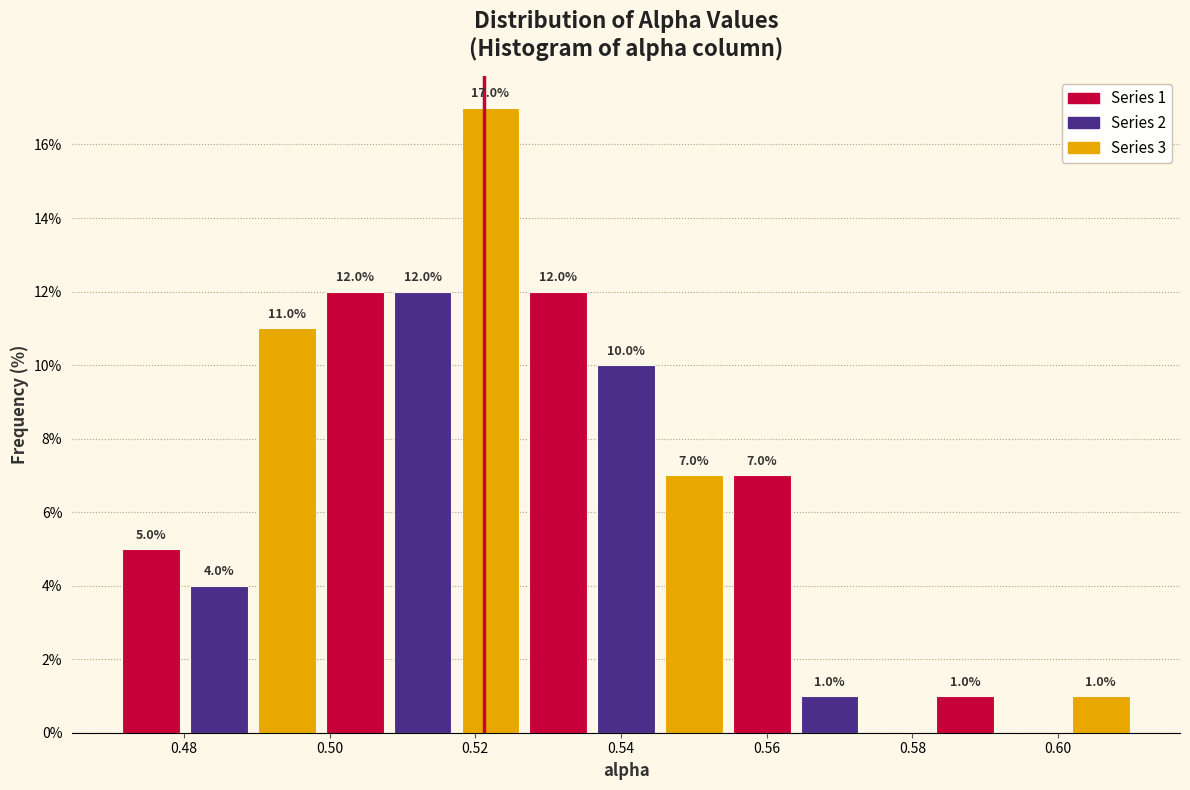

Over which range of the x-axis is the bar tallest?

0.518 to 0.526